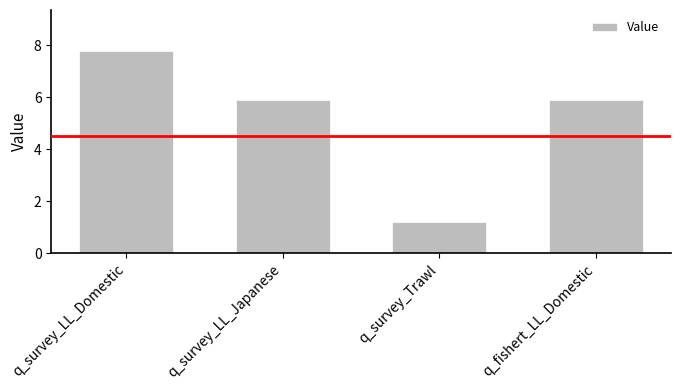

True or false: the data shows 7.8 at q_survey_LL_Japanese.

False